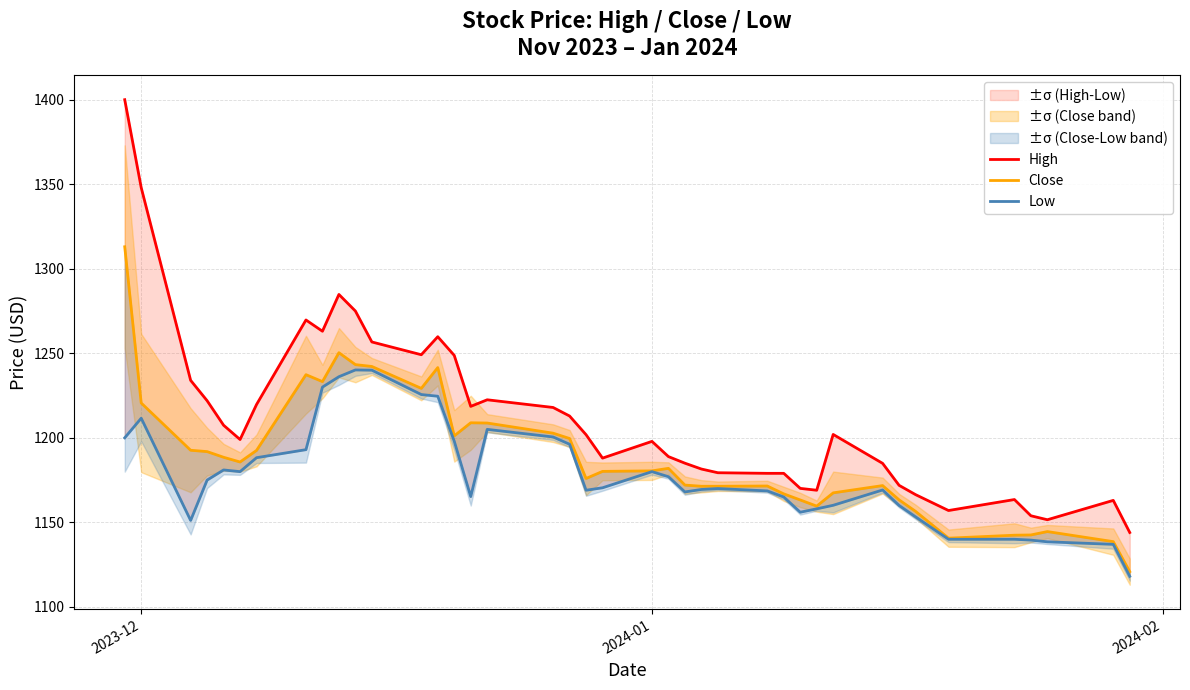

At which label does High first exceed 1201?

2023-12